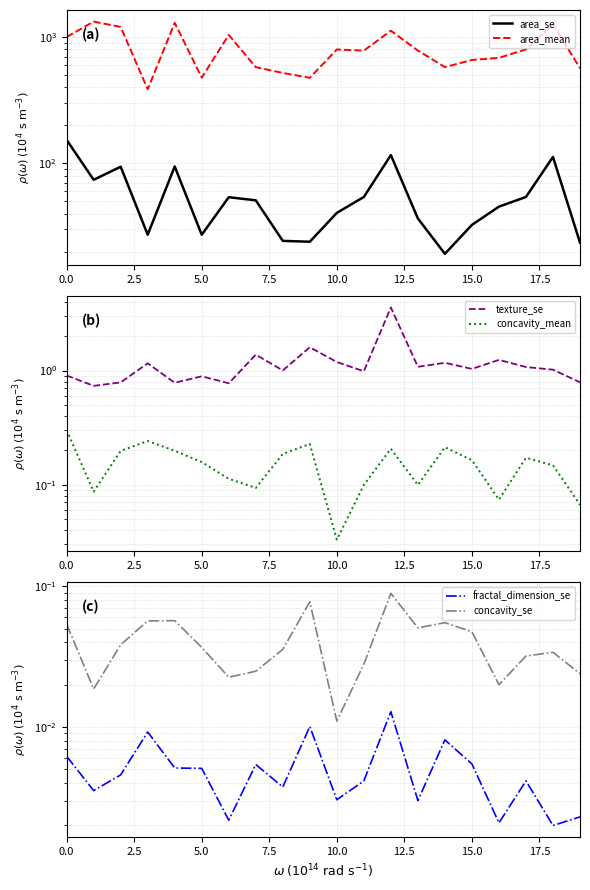

True or false: texture_se and area_mean intersect in this chart.

False